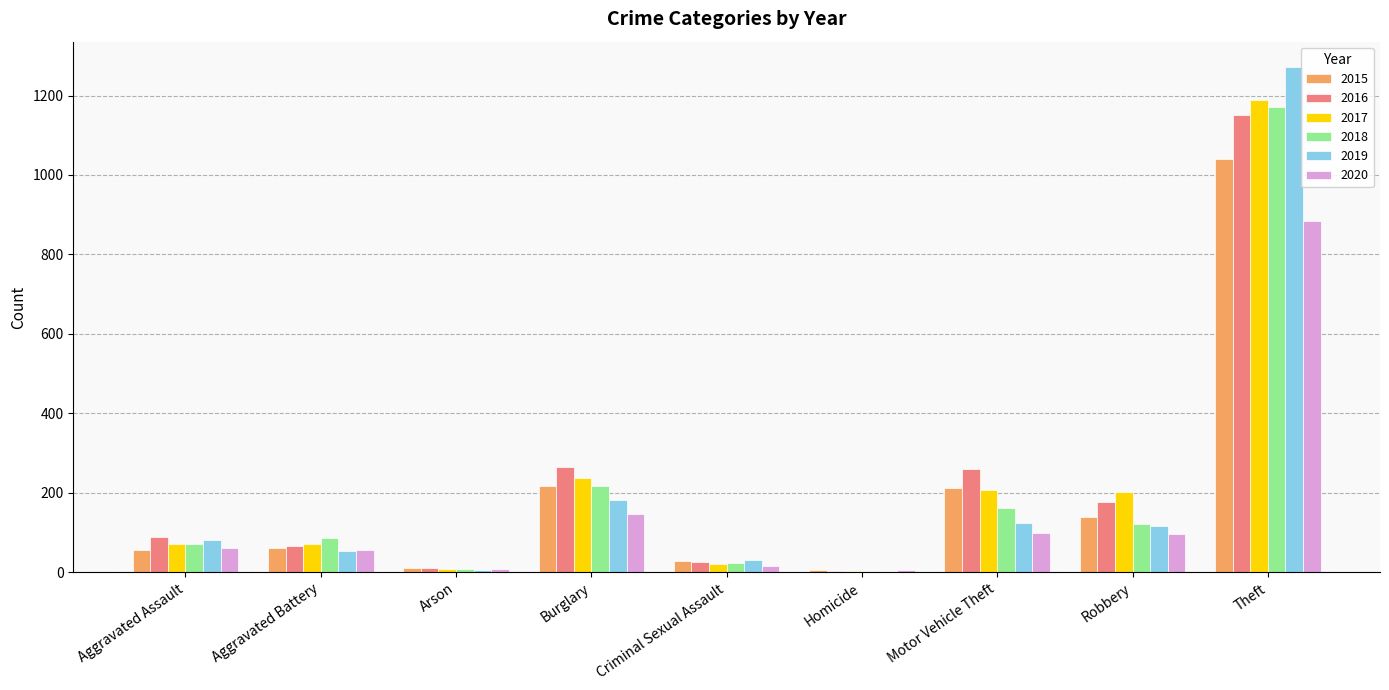

What is the average value of the 2015 series?

196